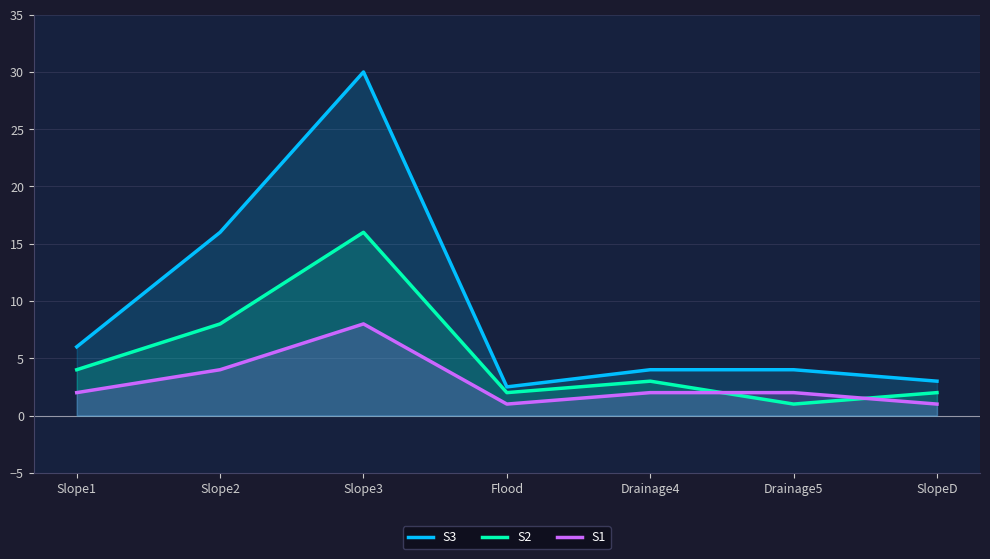

Rank the series at Slope1 from lowest to highest value.

S1, S2, S3